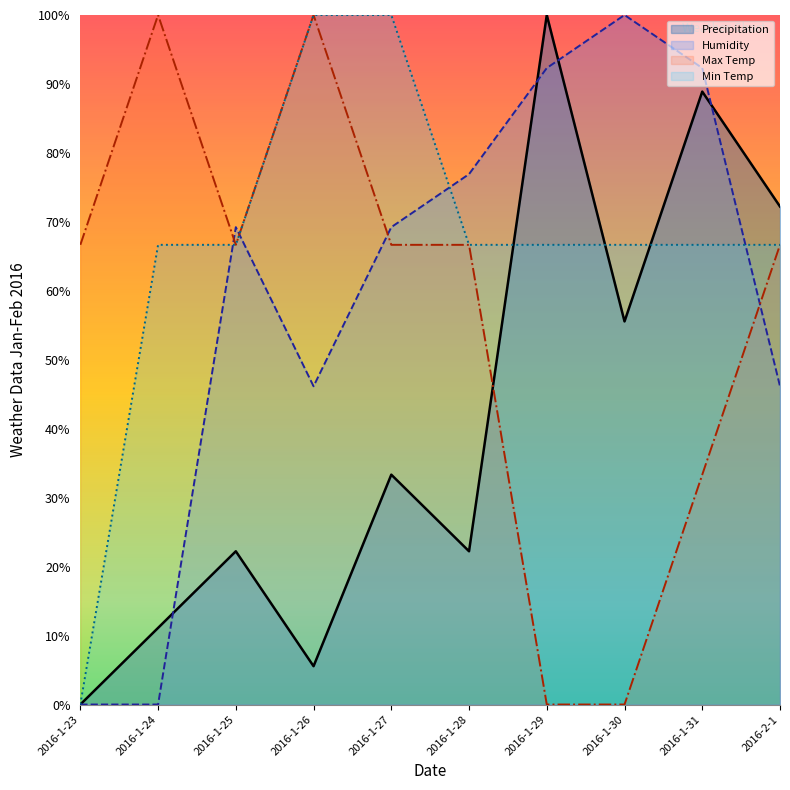

Reading left to right, list all the values displayed in this chart.

Precipitation: 0.0	11.1	22.2	5.6	33.3	22.2	100.0	55.6	88.9	72.2
Humidity: 0.0	0.0	69.2	46.2	69.2	76.9	92.3	100.0	92.3	46.2
Max Temp: 66.7	100.0	66.7	100.0	66.7	66.7	0.0	0.0	33.3	66.7
Min Temp: 0.0	66.7	66.7	100.0	100.0	66.7	66.7	66.7	66.7	66.7